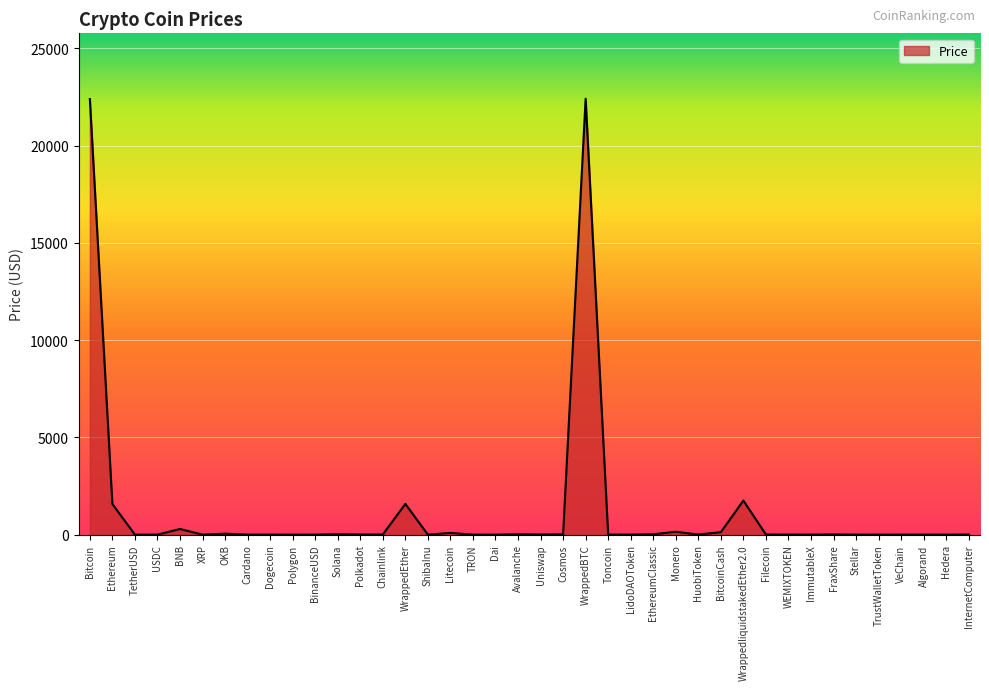

What is the maximum value shown in the chart?

22405.3